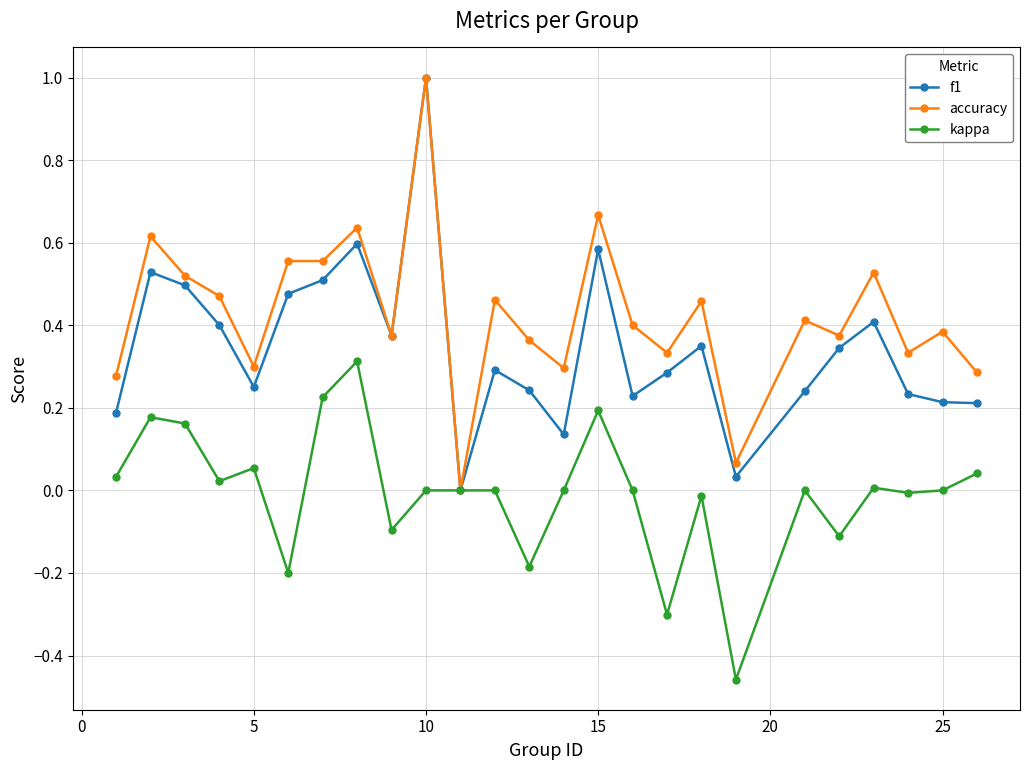

Which series has the largest total across all categories?

accuracy